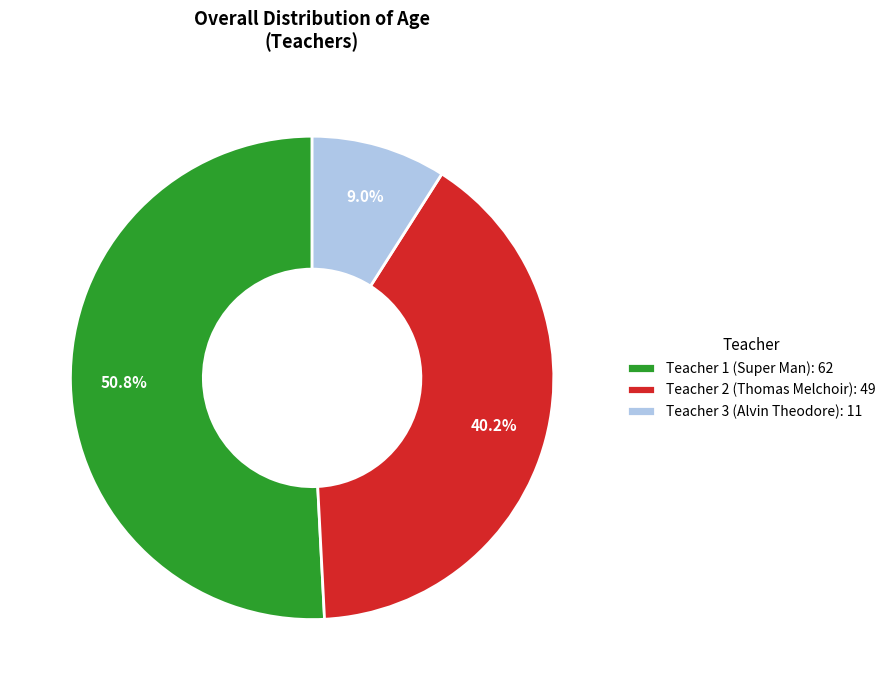

Rank the categories by value from highest to lowest.

Teacher 1 (Super Man): 62, Teacher 2 (Thomas Melchoir): 49, Teacher 3 (Alvin Theodore): 11